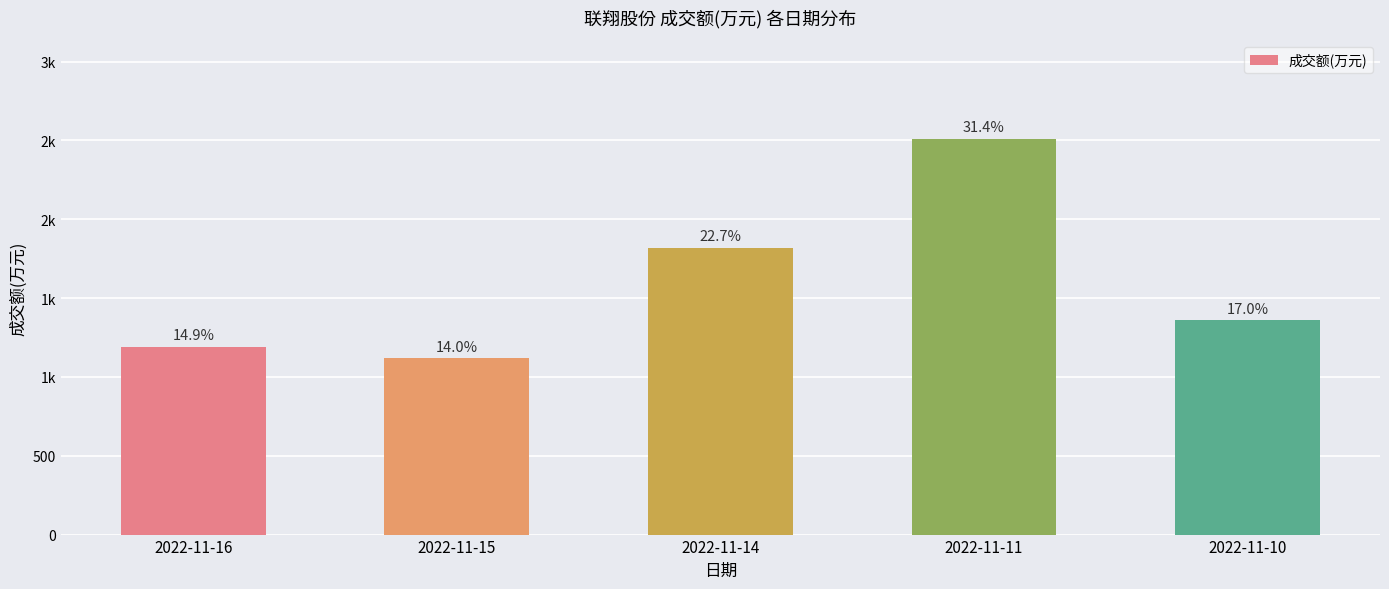

Does the chart contain any negative values?

No